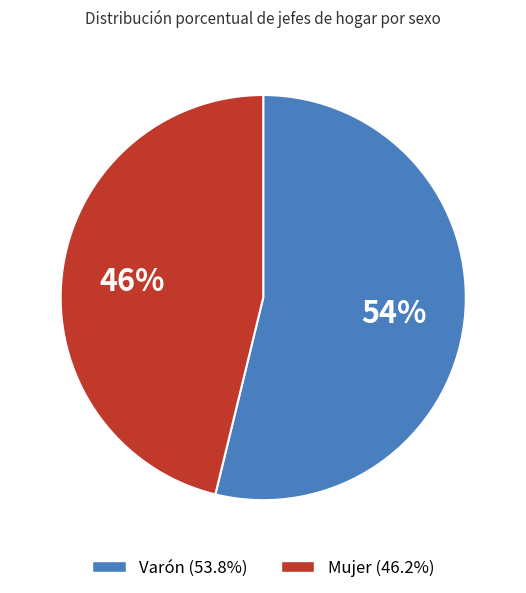

To the nearest percent, what is the average slice percentage?

50%